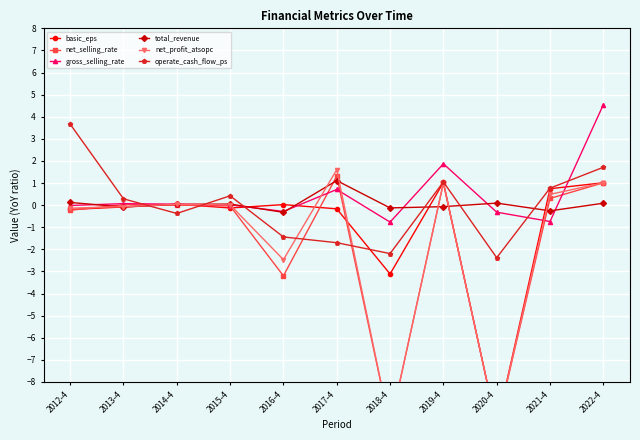

What position from the right is 2021-4?

2